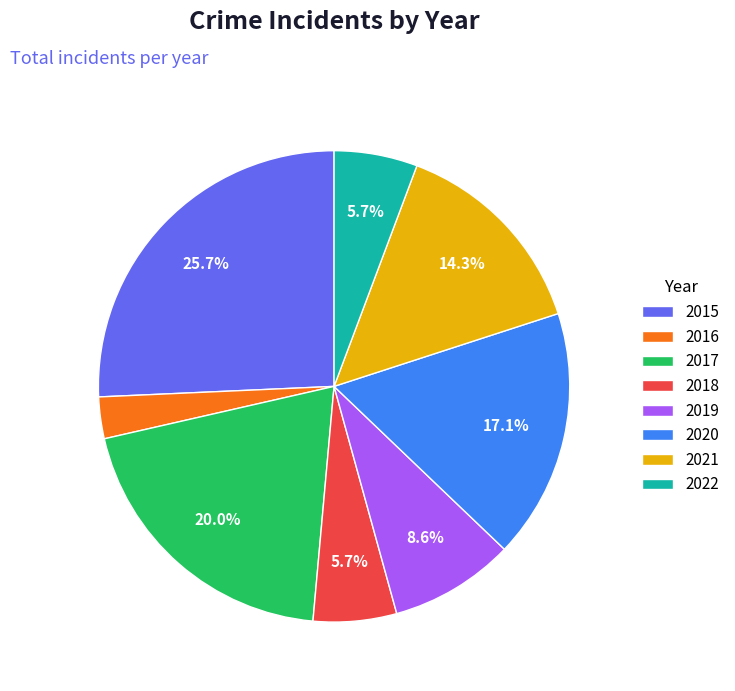

Between 2015 and 2019, which is larger?

2015